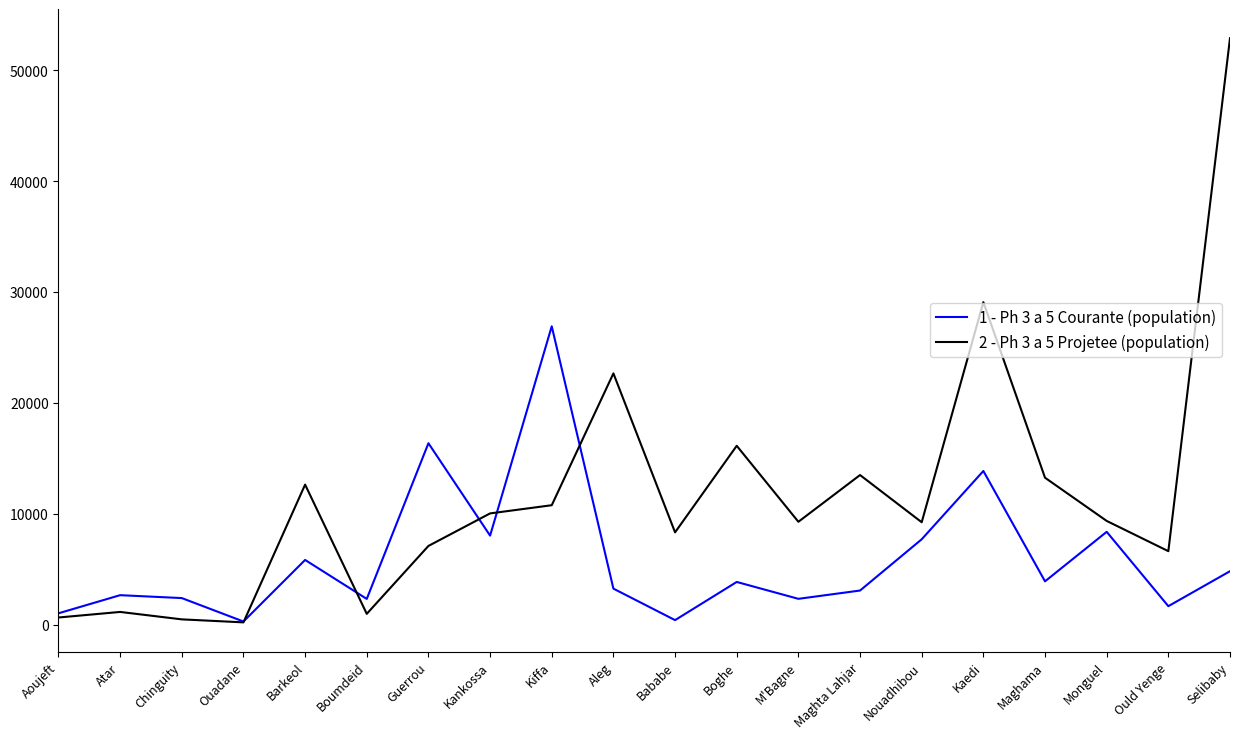

True or false: 1 - Ph 3 a 5 Courante (population) has a value of 2316.6 at M'Bagne.

True